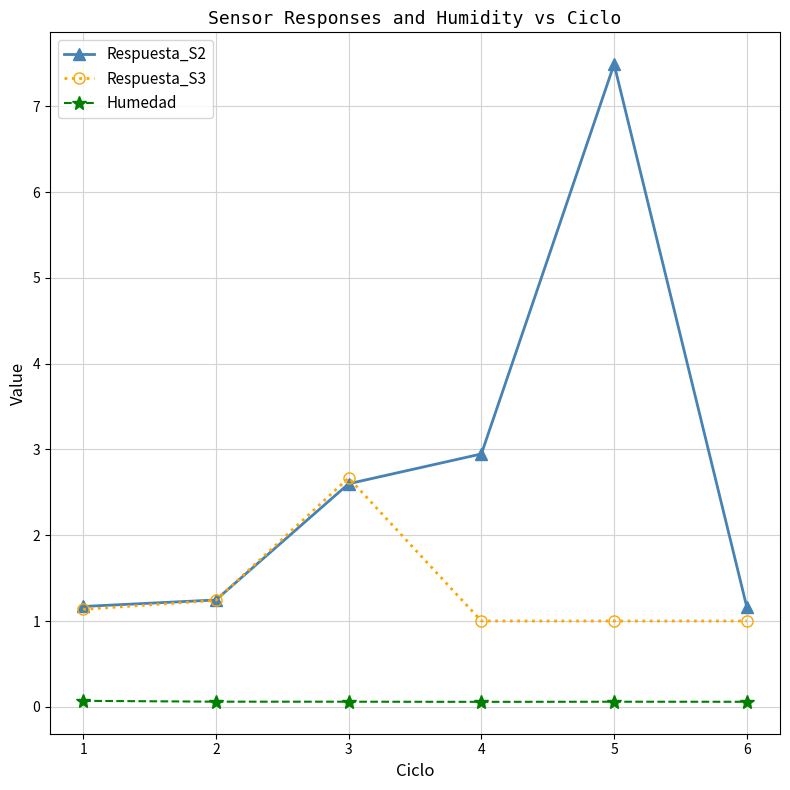

Is this an area chart (filled region under the line)?

No